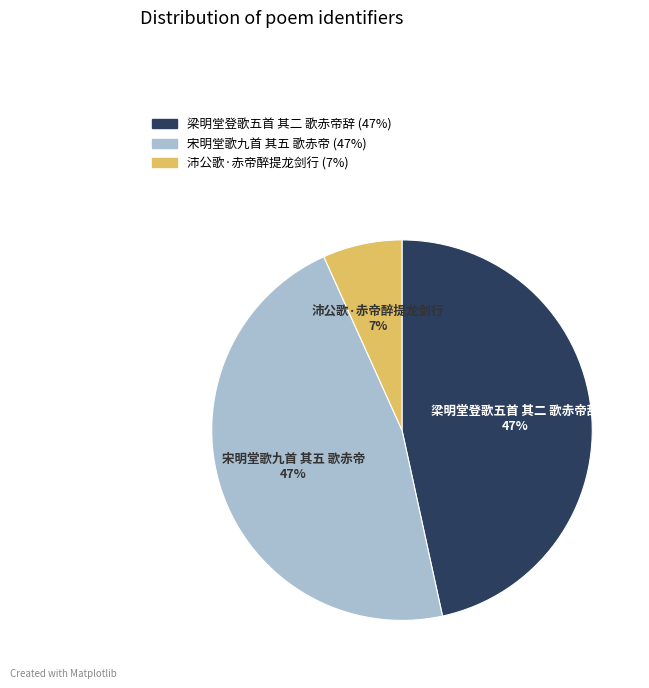

True or false: 宋明堂歌九首 其五 歌赤帝 accounts for 47% of the total.

True